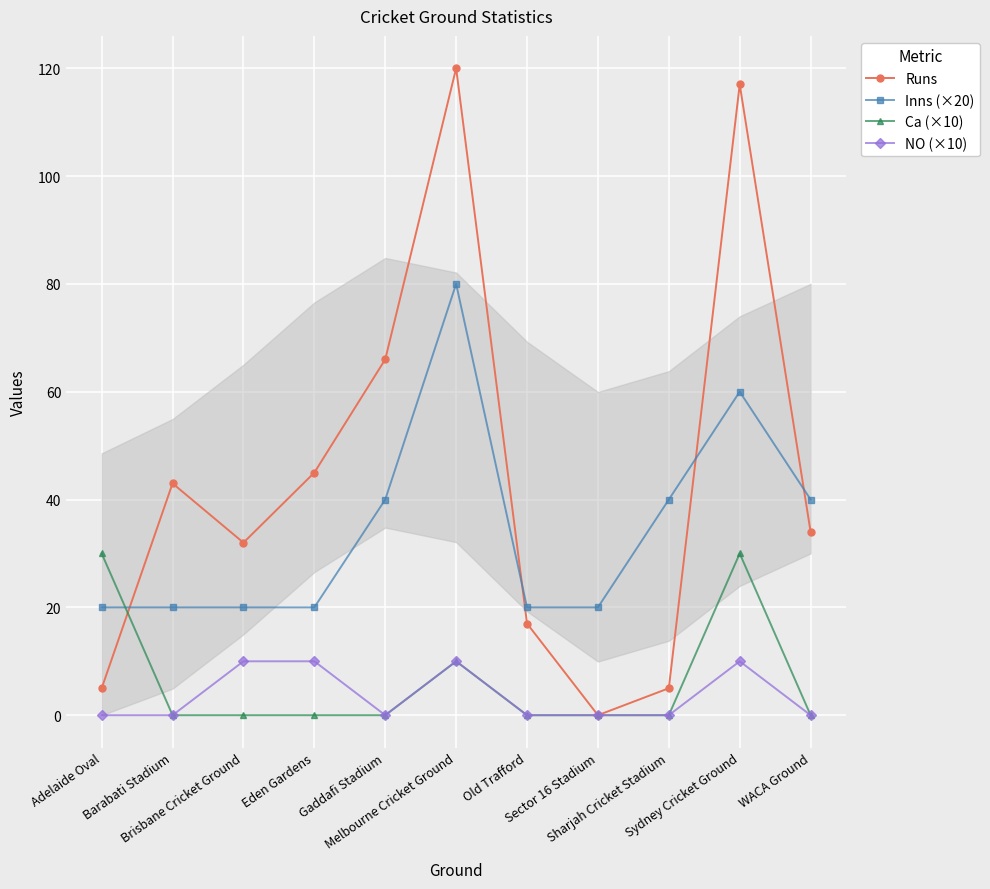

How many lines are shown in the chart?

4